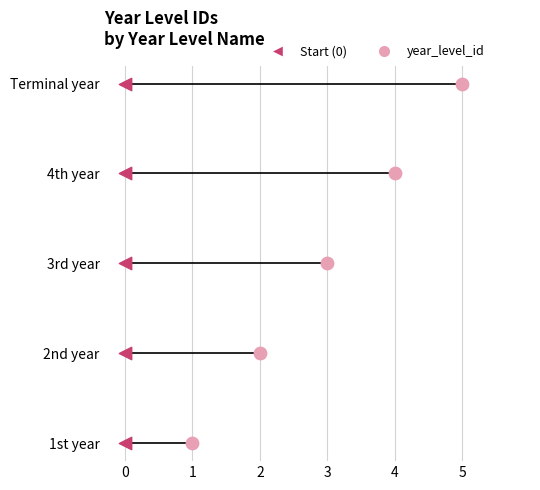

What is the change in value from 1st year to Terminal year?

+4